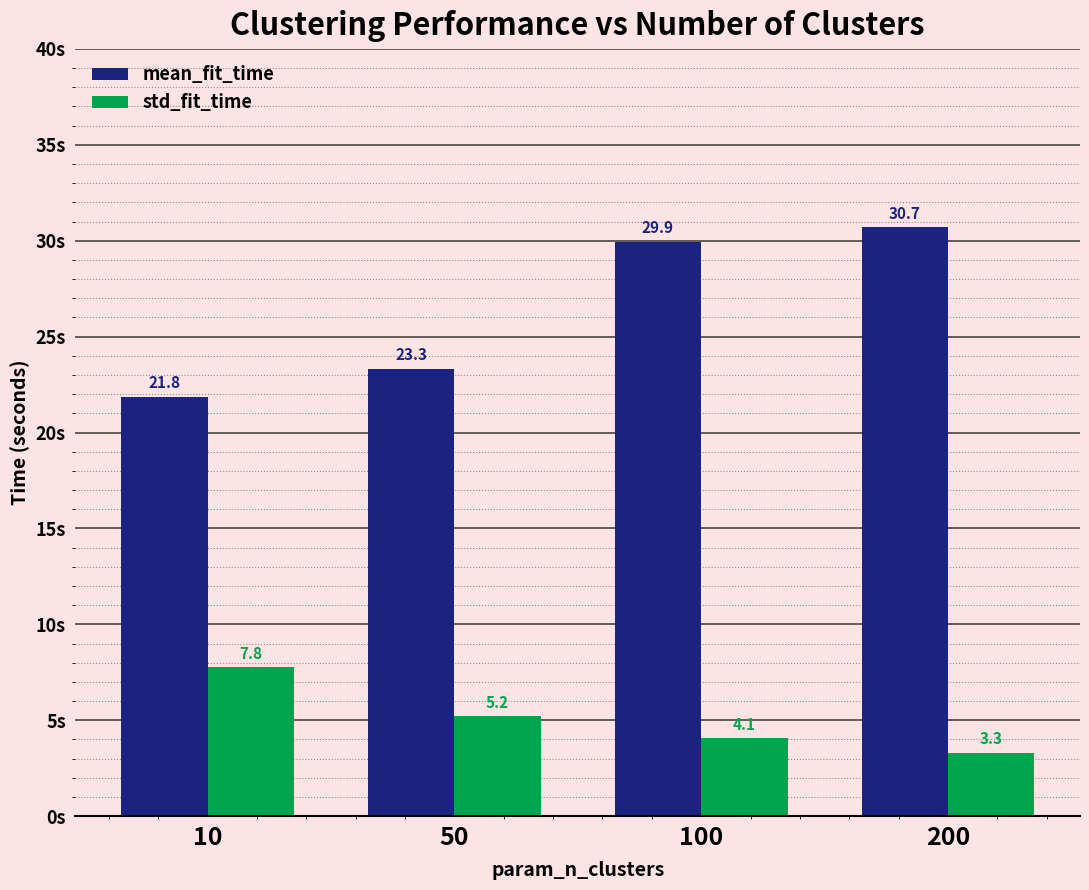

Reading left to right, list all the values displayed in this chart.

mean_fit_time: 10=21.8	50=23.3	100=29.9	200=30.7
std_fit_time: 10=7.8	50=5.2	100=4.1	200=3.3